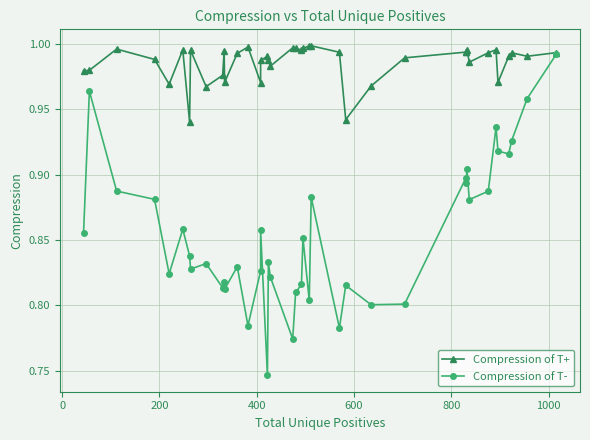

How many data points does each series have?

40